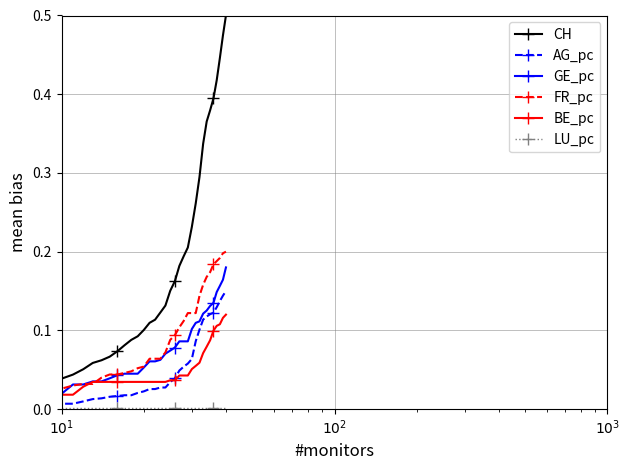

Which series has the largest range (max minus min)?

CH